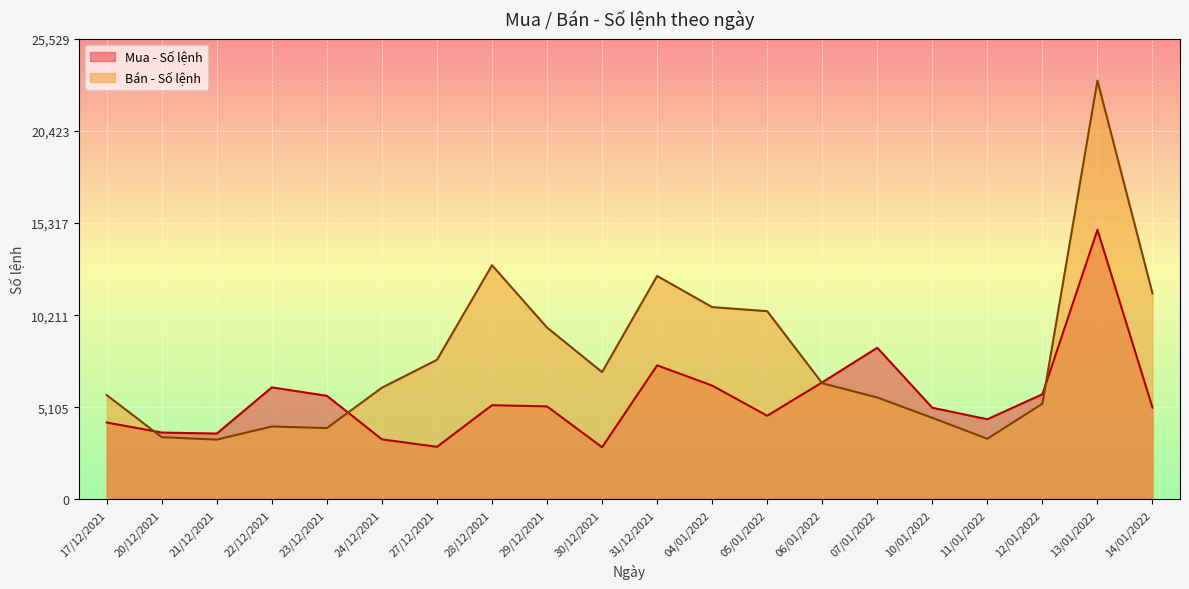

List the labels in order of Mua - Số lệnh value, largest first.

13/01/2022, 07/01/2022, 31/12/2021, 06/01/2022, 04/01/2022, 22/12/2021, 12/01/2022, 23/12/2021, 28/12/2021, 29/12/2021, 14/01/2022, 10/01/2022, 05/01/2022, 11/01/2022, 17/12/2021, 20/12/2021, 21/12/2021, 24/12/2021, 27/12/2021, 30/12/2021